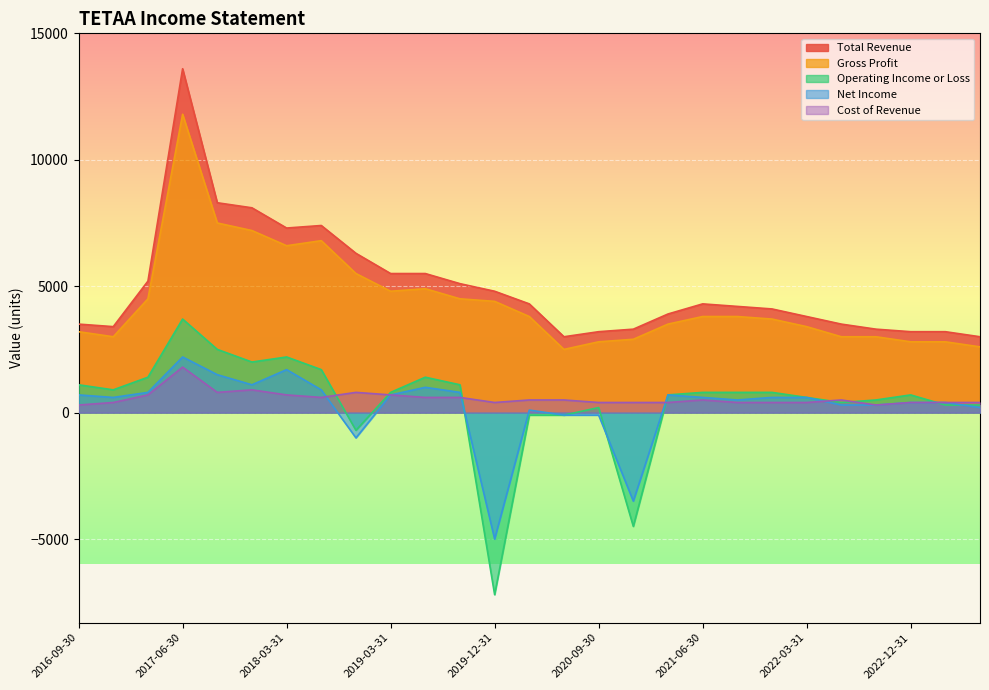

What is the difference between the second highest and minimum values in the Gross Profit series?

5000